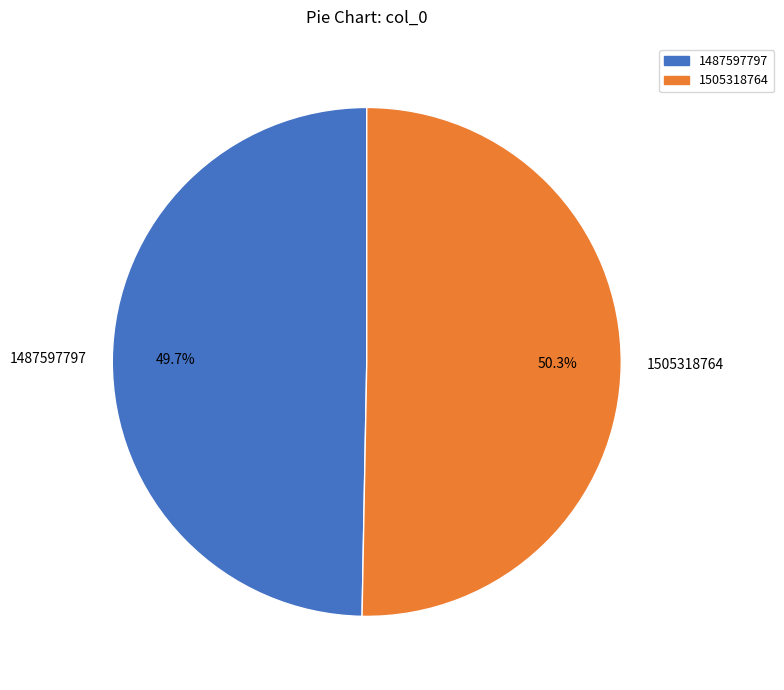

Does 1487597797 represent more than half of the total?

No